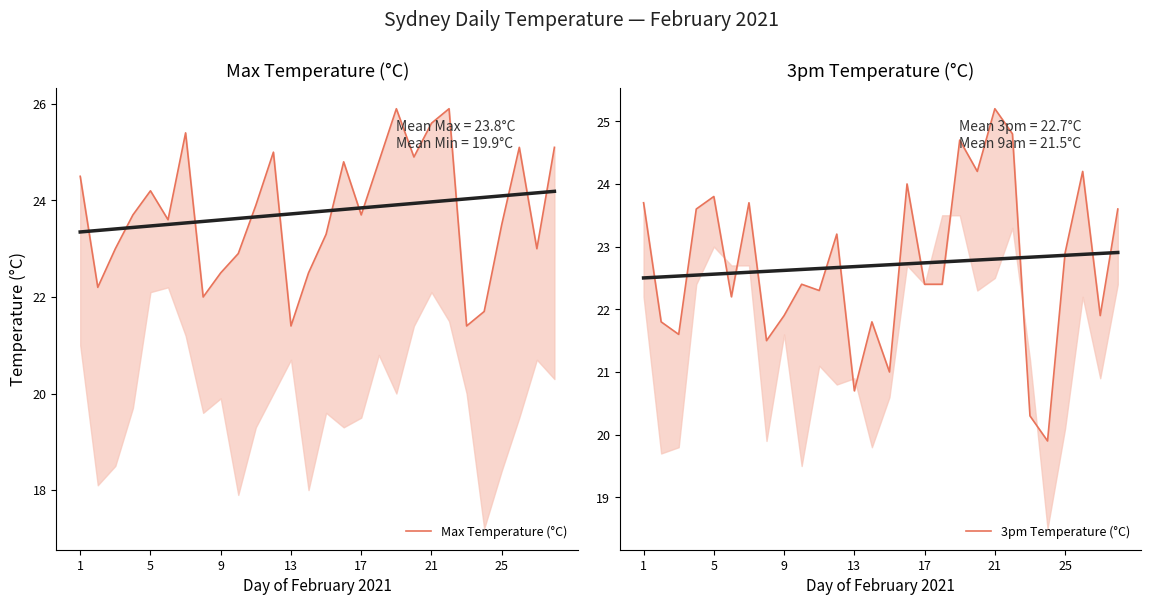

What is the difference between the highest and lowest values at 11?

1.8